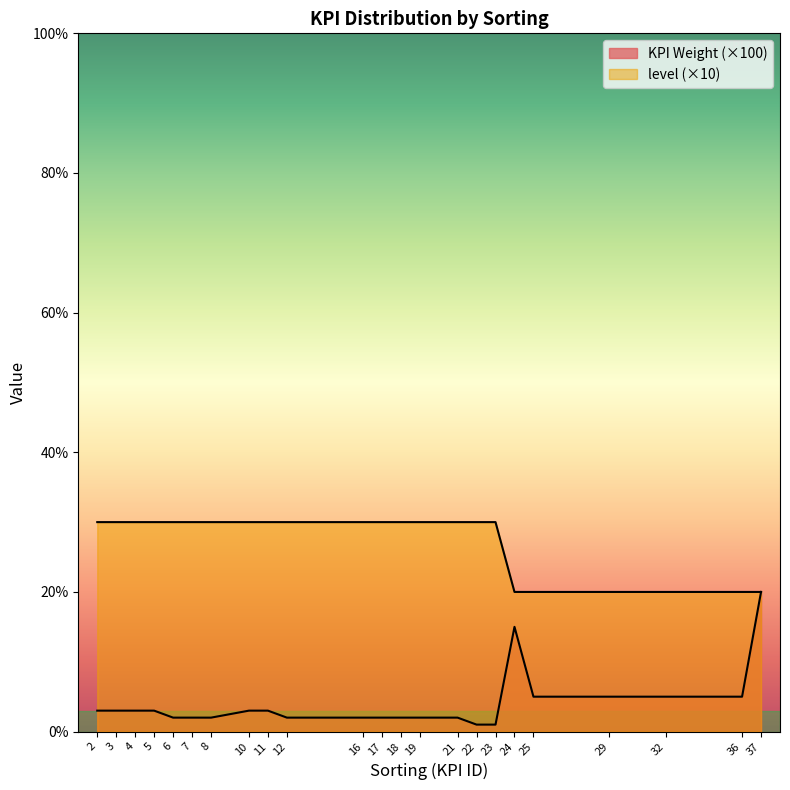

Does the chart display data point markers on the line(s)?

No